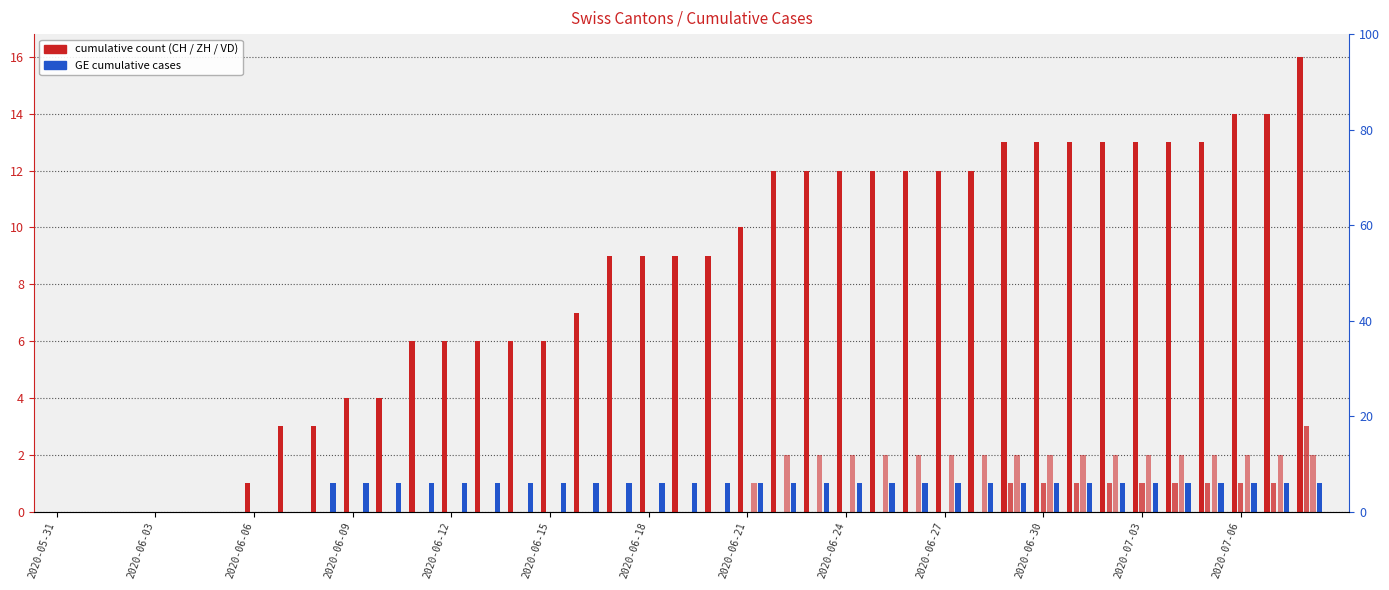

Does the chart contain any negative values?

No